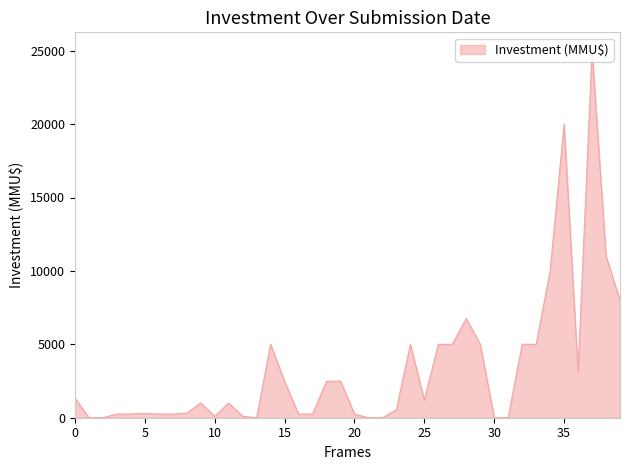

What is the difference between the maximum and minimum values?

25000